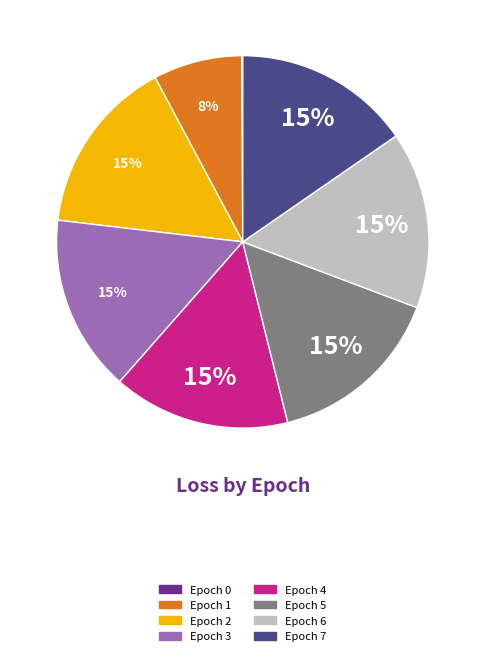

Is it true that Epoch 2 is 26% of the pie?

False